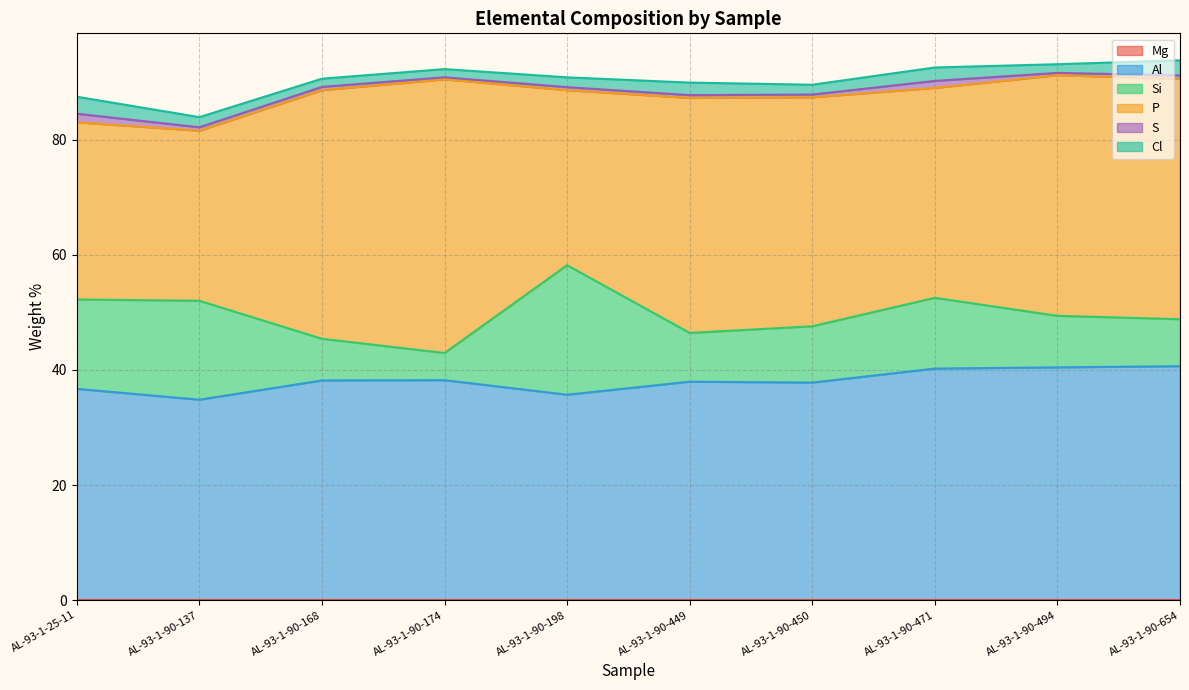

In P, how many points are higher than both neighbors (excluding endpoints)?

3